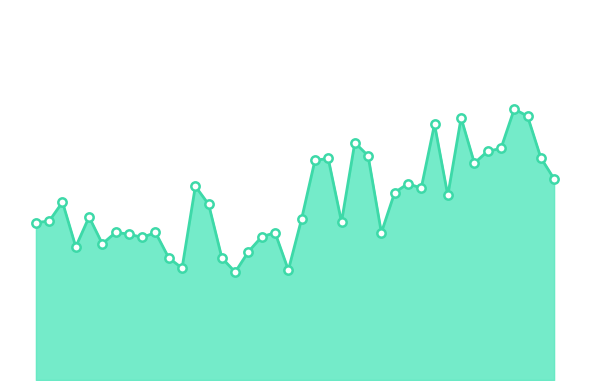

Is this an area chart (filled region under the line)?

Yes